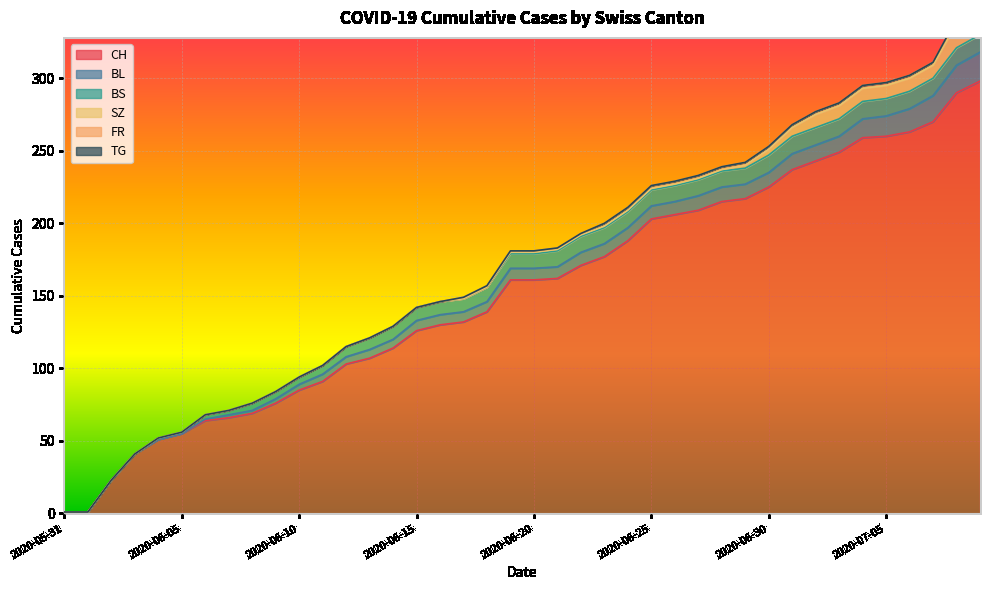

List the series in order of their peak value, lowest first.

TG, FR, BS, SZ, BL, CH